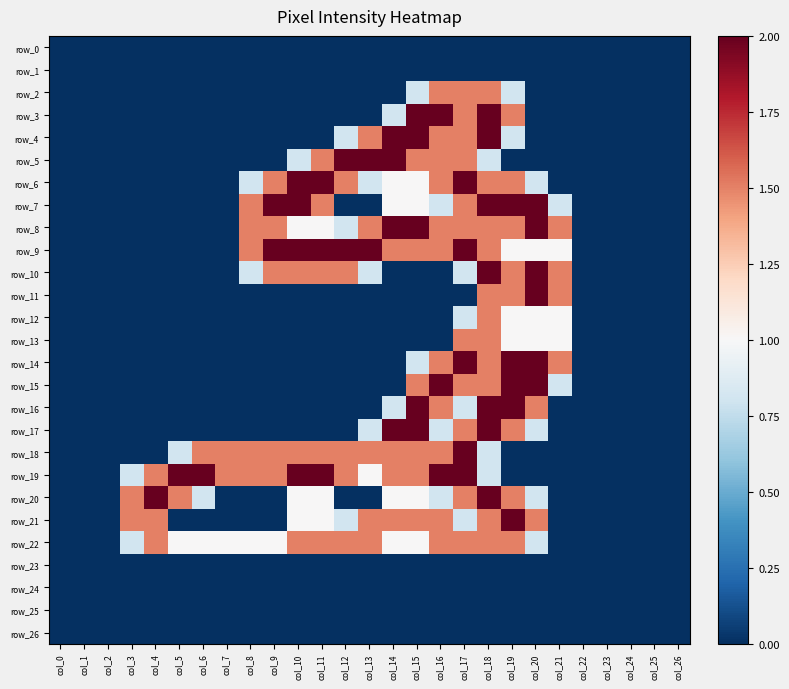

Reading right to left, list all the values displayed in this chart.

row_0: 0.0	0.0	0.0	0.0	0.0	0.0	0.0	0.0	0.0	0.0	0.0	0.0	0.0	0.0	0.0	0.0	0.0	0.0	0.0	0.0	0.0	0.0	0.0	0.0	0.0	0.0	0.0
row_1: 0.0	0.0	0.0	0.0	0.0	0.0	0.0	0.0	0.0	0.0	0.0	0.0	0.0	0.0	0.0	0.0	0.0	0.0	0.0	0.0	0.0	0.0	0.0	0.0	0.0	0.0	0.0
row_2: 0.0	0.0	0.0	0.0	0.0	0.0	0.0	0.8	1.5	1.5	1.5	0.8	0.0	0.0	0.0	0.0	0.0	0.0	0.0	0.0	0.0	0.0	0.0	0.0	0.0	0.0	0.0
row_3: 0.0	0.0	0.0	0.0	0.0	0.0	0.0	1.5	2.0	1.5	2.0	2.0	0.8	0.0	0.0	0.0	0.0	0.0	0.0	0.0	0.0	0.0	0.0	0.0	0.0	0.0	0.0
row_4: 0.0	0.0	0.0	0.0	0.0	0.0	0.0	0.8	2.0	1.5	1.5	2.0	2.0	1.5	0.8	0.0	0.0	0.0	0.0	0.0	0.0	0.0	0.0	0.0	0.0	0.0	0.0
row_5: 0.0	0.0	0.0	0.0	0.0	0.0	0.0	0.0	0.8	1.5	1.5	1.5	2.0	2.0	2.0	1.5	0.8	0.0	0.0	0.0	0.0	0.0	0.0	0.0	0.0	0.0	0.0
row_6: 0.0	0.0	0.0	0.0	0.0	0.0	0.8	1.5	1.5	2.0	1.5	1.0	1.0	0.8	1.5	2.0	2.0	1.5	0.8	0.0	0.0	0.0	0.0	0.0	0.0	0.0	0.0
row_7: 0.0	0.0	0.0	0.0	0.0	0.8	2.0	2.0	2.0	1.5	0.8	1.0	1.0	0.0	0.0	1.5	2.0	2.0	1.5	0.0	0.0	0.0	0.0	0.0	0.0	0.0	0.0
row_8: 0.0	0.0	0.0	0.0	0.0	1.5	2.0	1.5	1.5	1.5	1.5	2.0	2.0	1.5	0.8	1.0	1.0	1.5	1.5	0.0	0.0	0.0	0.0	0.0	0.0	0.0	0.0
row_9: 0.0	0.0	0.0	0.0	0.0	1.0	1.0	1.0	1.5	2.0	1.5	1.5	1.5	2.0	2.0	2.0	2.0	2.0	1.5	0.0	0.0	0.0	0.0	0.0	0.0	0.0	0.0
row_10: 0.0	0.0	0.0	0.0	0.0	1.5	2.0	1.5	2.0	0.8	0.0	0.0	0.0	0.8	1.5	1.5	1.5	1.5	0.8	0.0	0.0	0.0	0.0	0.0	0.0	0.0	0.0
row_11: 0.0	0.0	0.0	0.0	0.0	1.5	2.0	1.5	1.5	0.0	0.0	0.0	0.0	0.0	0.0	0.0	0.0	0.0	0.0	0.0	0.0	0.0	0.0	0.0	0.0	0.0	0.0
row_12: 0.0	0.0	0.0	0.0	0.0	1.0	1.0	1.0	1.5	0.8	0.0	0.0	0.0	0.0	0.0	0.0	0.0	0.0	0.0	0.0	0.0	0.0	0.0	0.0	0.0	0.0	0.0
row_13: 0.0	0.0	0.0	0.0	0.0	1.0	1.0	1.0	1.5	1.5	0.0	0.0	0.0	0.0	0.0	0.0	0.0	0.0	0.0	0.0	0.0	0.0	0.0	0.0	0.0	0.0	0.0
row_14: 0.0	0.0	0.0	0.0	0.0	1.5	2.0	2.0	1.5	2.0	1.5	0.8	0.0	0.0	0.0	0.0	0.0	0.0	0.0	0.0	0.0	0.0	0.0	0.0	0.0	0.0	0.0
row_15: 0.0	0.0	0.0	0.0	0.0	0.8	2.0	2.0	1.5	1.5	2.0	1.5	0.0	0.0	0.0	0.0	0.0	0.0	0.0	0.0	0.0	0.0	0.0	0.0	0.0	0.0	0.0
row_16: 0.0	0.0	0.0	0.0	0.0	0.0	1.5	2.0	2.0	0.8	1.5	2.0	0.8	0.0	0.0	0.0	0.0	0.0	0.0	0.0	0.0	0.0	0.0	0.0	0.0	0.0	0.0
row_17: 0.0	0.0	0.0	0.0	0.0	0.0	0.8	1.5	2.0	1.5	0.8	2.0	2.0	0.8	0.0	0.0	0.0	0.0	0.0	0.0	0.0	0.0	0.0	0.0	0.0	0.0	0.0
row_18: 0.0	0.0	0.0	0.0	0.0	0.0	0.0	0.0	0.8	2.0	1.5	1.5	1.5	1.5	1.5	1.5	1.5	1.5	1.5	1.5	1.5	0.8	0.0	0.0	0.0	0.0	0.0
row_19: 0.0	0.0	0.0	0.0	0.0	0.0	0.0	0.0	0.8	2.0	2.0	1.5	1.5	1.0	1.5	2.0	2.0	1.5	1.5	1.5	2.0	2.0	1.5	0.8	0.0	0.0	0.0
row_20: 0.0	0.0	0.0	0.0	0.0	0.0	0.8	1.5	2.0	1.5	0.8	1.0	1.0	0.0	0.0	1.0	1.0	0.0	0.0	0.0	0.8	1.5	2.0	1.5	0.0	0.0	0.0
row_21: 0.0	0.0	0.0	0.0	0.0	0.0	1.5	2.0	1.5	0.8	1.5	1.5	1.5	1.5	0.8	1.0	1.0	0.0	0.0	0.0	0.0	0.0	1.5	1.5	0.0	0.0	0.0
row_22: 0.0	0.0	0.0	0.0	0.0	0.0	0.8	1.5	1.5	1.5	1.5	1.0	1.0	1.5	1.5	1.5	1.5	1.0	1.0	1.0	1.0	1.0	1.5	0.8	0.0	0.0	0.0
row_23: 0.0	0.0	0.0	0.0	0.0	0.0	0.0	0.0	0.0	0.0	0.0	0.0	0.0	0.0	0.0	0.0	0.0	0.0	0.0	0.0	0.0	0.0	0.0	0.0	0.0	0.0	0.0
row_24: 0.0	0.0	0.0	0.0	0.0	0.0	0.0	0.0	0.0	0.0	0.0	0.0	0.0	0.0	0.0	0.0	0.0	0.0	0.0	0.0	0.0	0.0	0.0	0.0	0.0	0.0	0.0
row_25: 0.0	0.0	0.0	0.0	0.0	0.0	0.0	0.0	0.0	0.0	0.0	0.0	0.0	0.0	0.0	0.0	0.0	0.0	0.0	0.0	0.0	0.0	0.0	0.0	0.0	0.0	0.0
row_26: 0.0	0.0	0.0	0.0	0.0	0.0	0.0	0.0	0.0	0.0	0.0	0.0	0.0	0.0	0.0	0.0	0.0	0.0	0.0	0.0	0.0	0.0	0.0	0.0	0.0	0.0	0.0